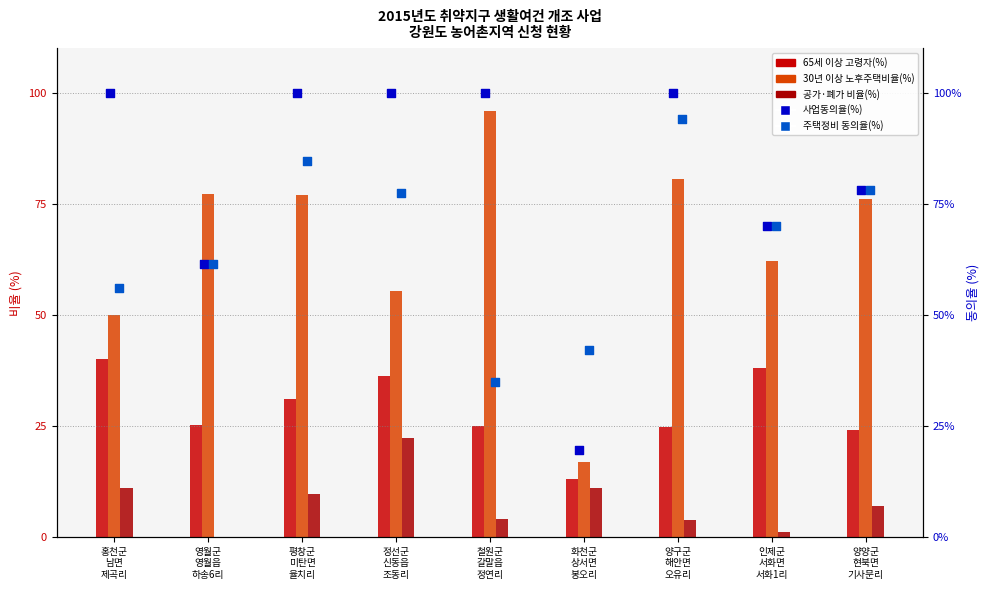

Is the value of 주택정비 동의율(%) at 철원군
갈말읍
정연리 greater than the value of 사업동의율(%) at 화천군
상서면
봉오리?

Yes